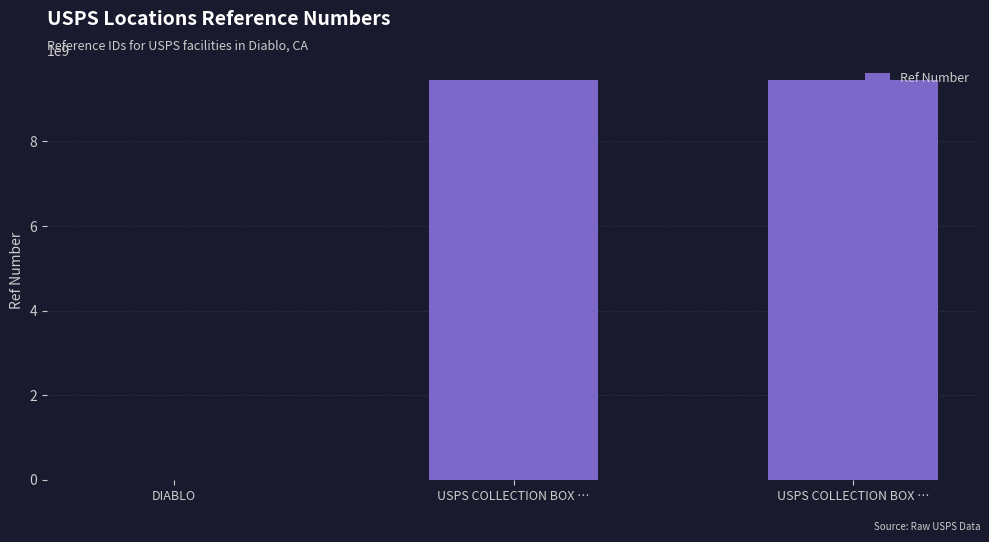

Which category has the lowest value across all series?

DIABLO